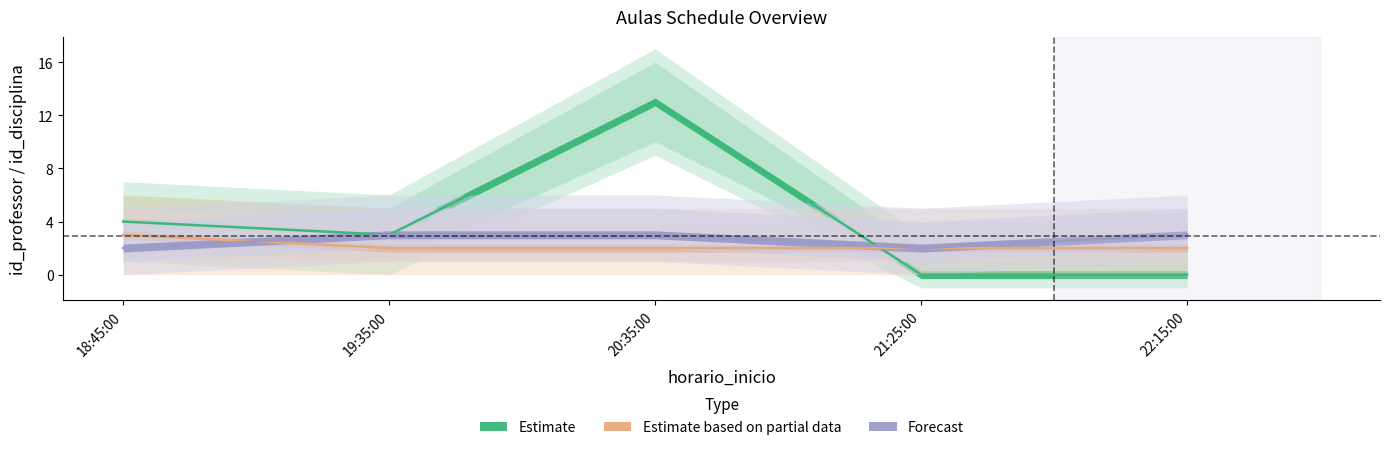

What is the sum of all Estimate based on partial data values?

11